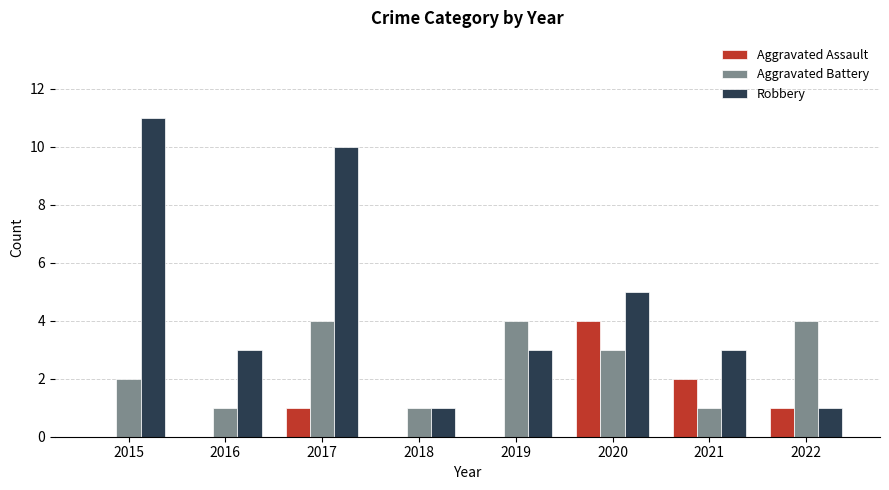

Count the Robbery values in the range 3 to 10.

5